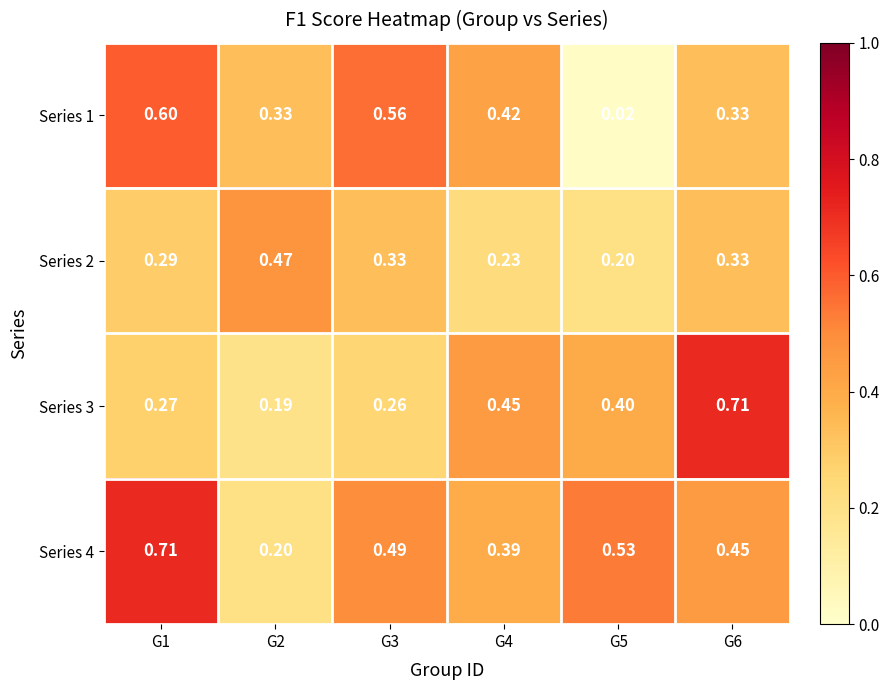

At how many categories does at least one series exceed 0?

6